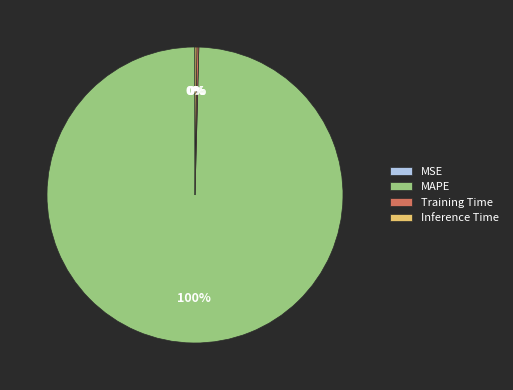

The MAPE slice represents 86% of the pie. True or false?

False